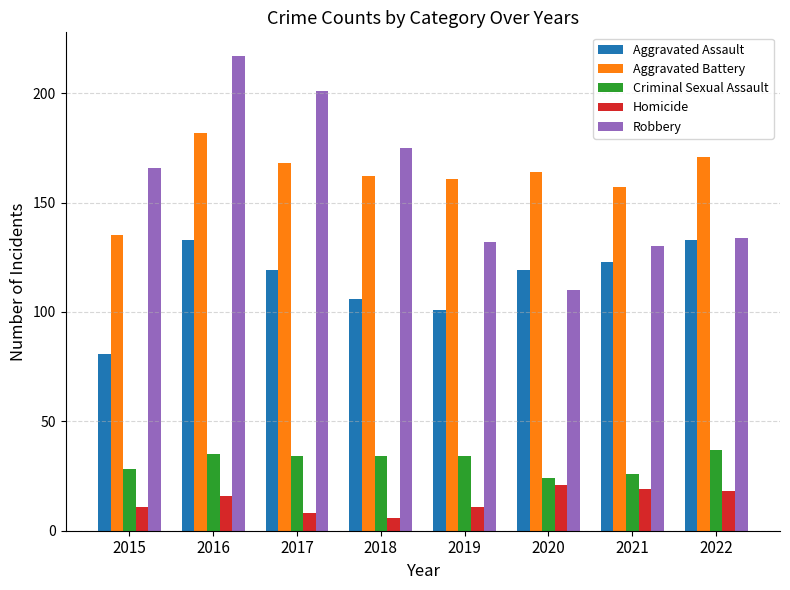

What are all the series names shown in the legend?

Aggravated Assault, Aggravated Battery, Criminal Sexual Assault, Homicide, Robbery